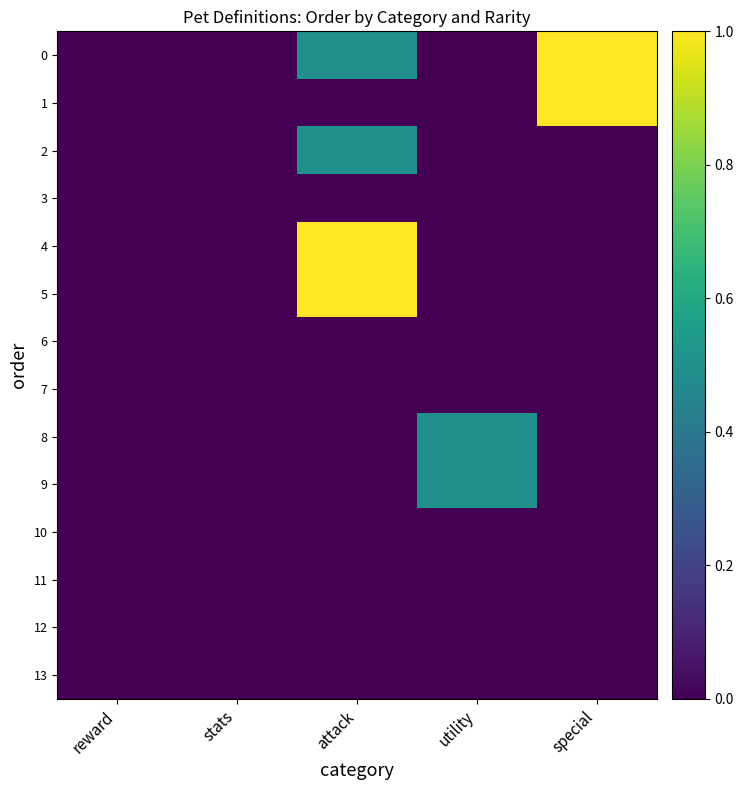

Reading right to left, what are all the values shown in this chart?

0: special=1.0	utility=0.0	attack=0.5	stats=0.0	reward=0.0
1: special=1.0	utility=0.0	attack=0.0	stats=0.0	reward=0.0
2: special=0.0	utility=0.0	attack=0.5	stats=0.0	reward=0.0
3: special=0.0	utility=0.0	attack=0.0	stats=0.0	reward=0.0
4: special=0.0	utility=0.0	attack=1.0	stats=0.0	reward=0.0
5: special=0.0	utility=0.0	attack=1.0	stats=0.0	reward=0.0
6: special=0.0	utility=0.0	attack=0.0	stats=0.0	reward=0.0
7: special=0.0	utility=0.0	attack=0.0	stats=0.0	reward=0.0
8: special=0.0	utility=0.5	attack=0.0	stats=0.0	reward=0.0
9: special=0.0	utility=0.5	attack=0.0	stats=0.0	reward=0.0
10: special=0.0	utility=0.0	attack=0.0	stats=0.0	reward=0.0
11: special=0.0	utility=0.0	attack=0.0	stats=0.0	reward=0.0
12: special=0.0	utility=0.0	attack=0.0	stats=0.0	reward=0.0
13: special=0.0	utility=0.0	attack=0.0	stats=0.0	reward=0.0